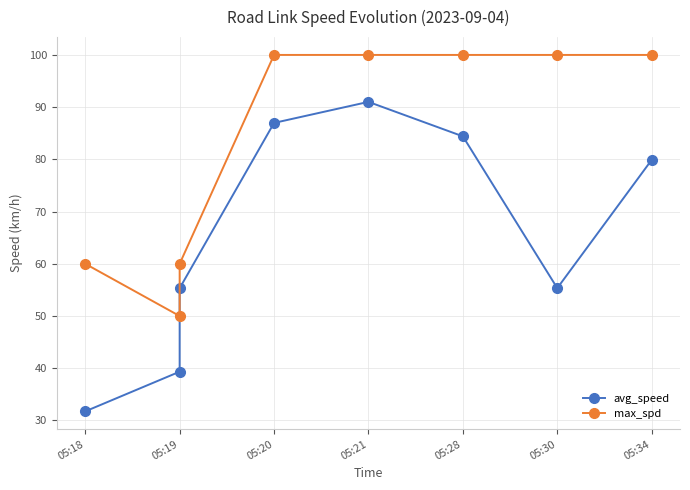

What is the minimum value shown in the chart?

31.7